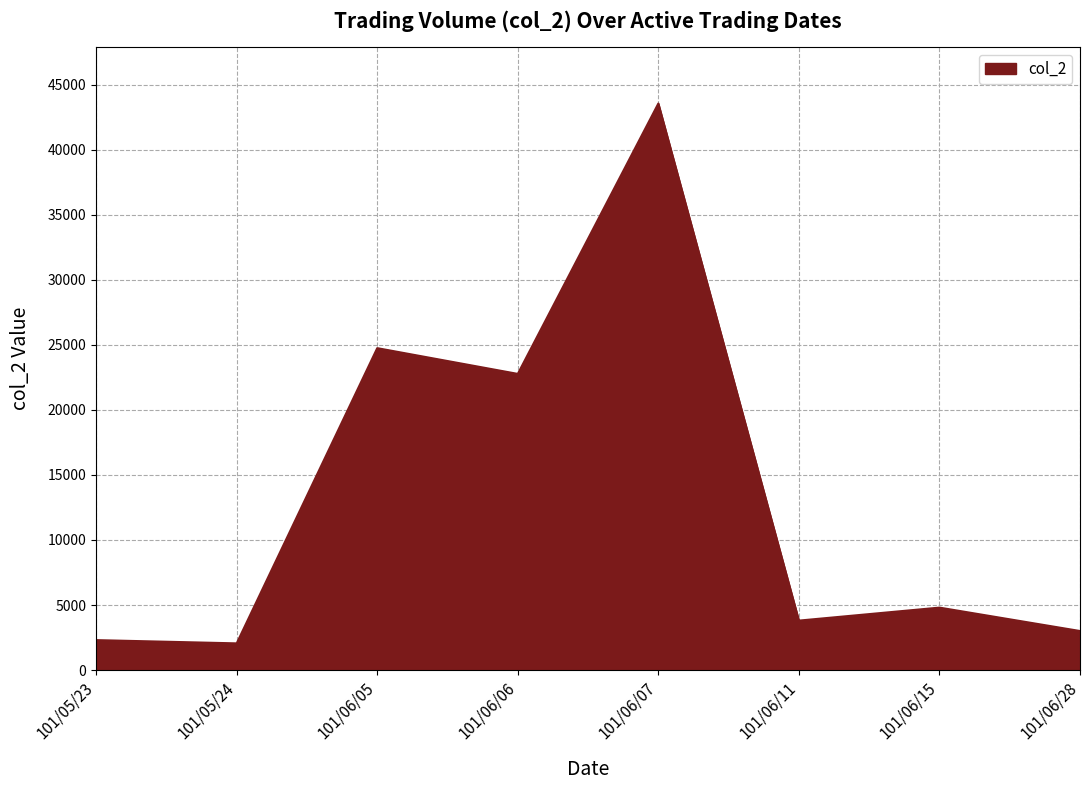

What is the sum of the values at 101/05/23 and 101/06/28?

5300